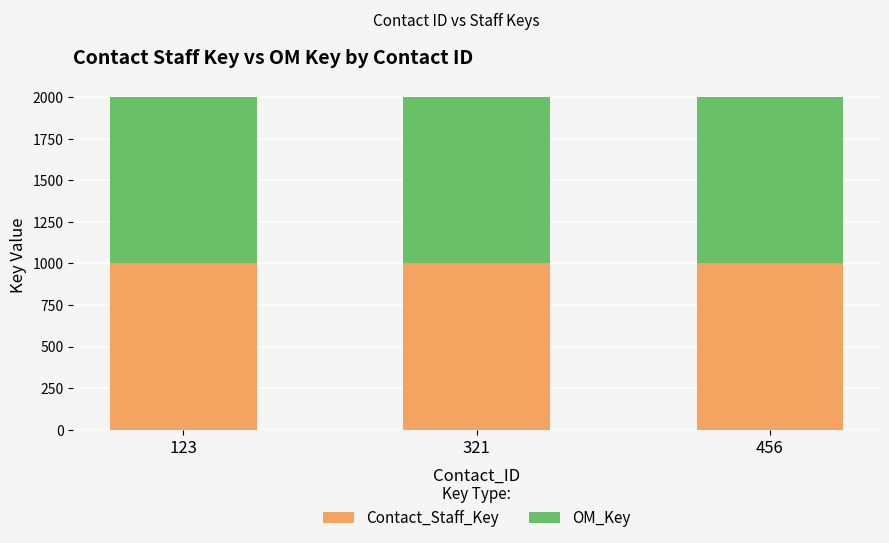

What is the highest value of the Contact_Staff_Key series?

1002